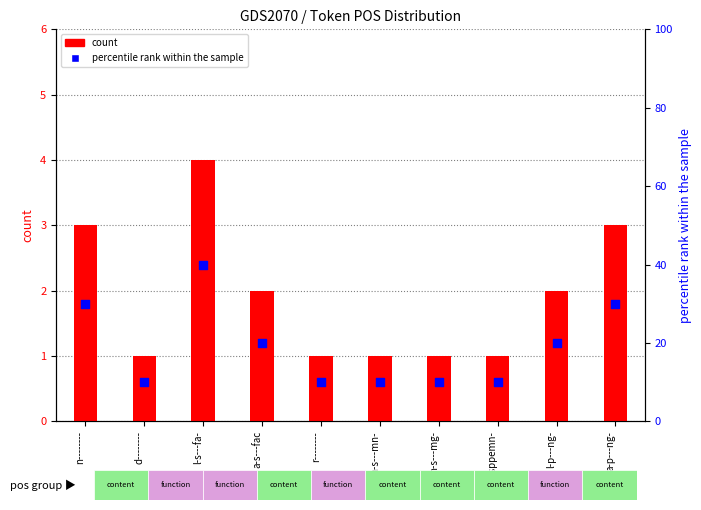

What are all the series names shown in the legend?

count, percentile rank within the sample